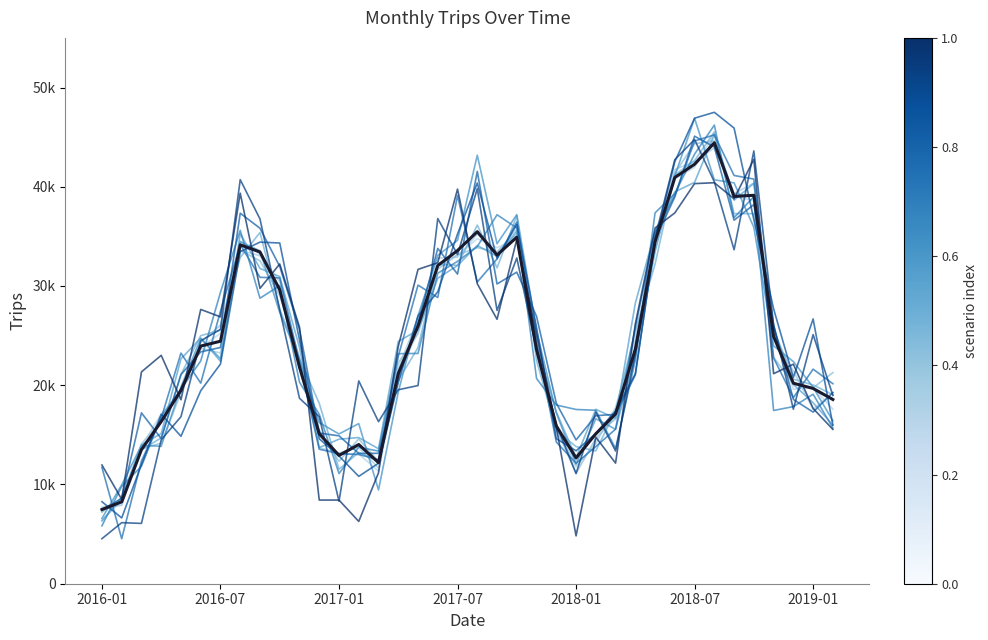

Does the chart have visible grid lines?

No